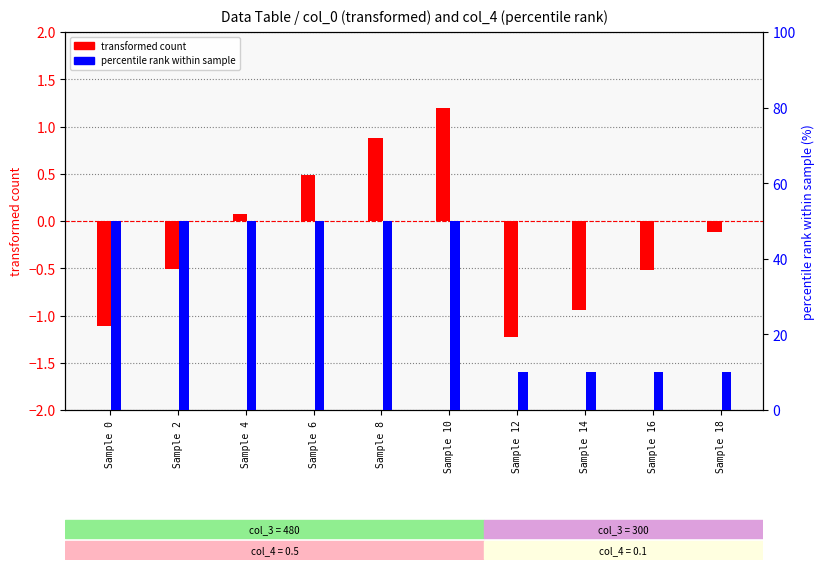

Reading right to left, transcribe all the data shown in this chart.

transformed count (col_0 centered): Sample 18=-0.1	Sample 16=-0.5	Sample 14=-0.9	Sample 12=-1.2	Sample 10=1.2	Sample 8=0.9	Sample 6=0.5	Sample 4=0.1	Sample 2=-0.5	Sample 0=-1.1
percentile rank (col_4 × 100): Sample 18=10.0	Sample 16=10.0	Sample 14=10.0	Sample 12=10.0	Sample 10=50.0	Sample 8=50.0	Sample 6=50.0	Sample 4=50.0	Sample 2=50.0	Sample 0=50.0